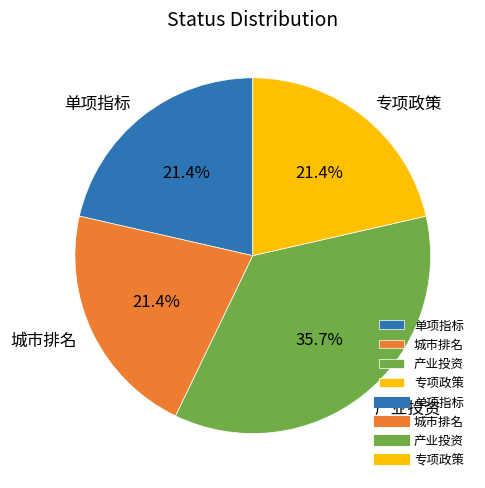

Count the number of slices in the pie.

4